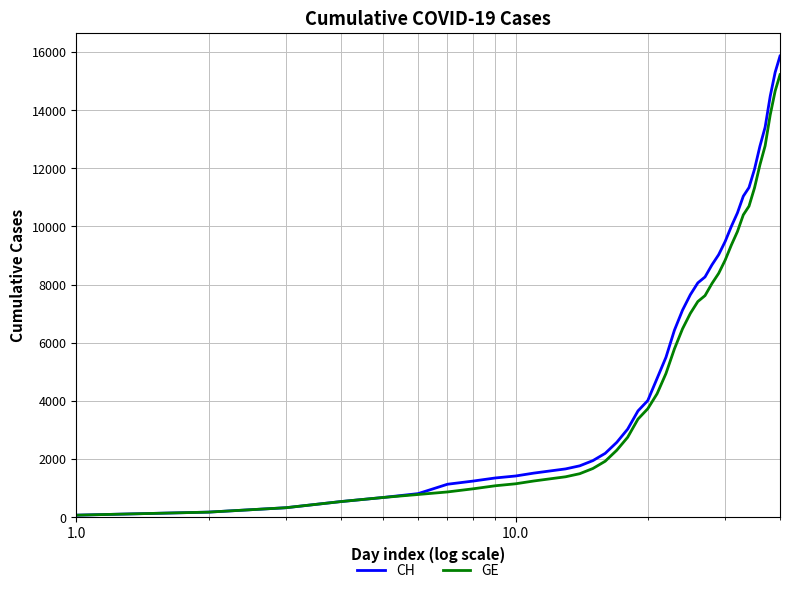

At how many categories does at least one series exceed 2680?

23